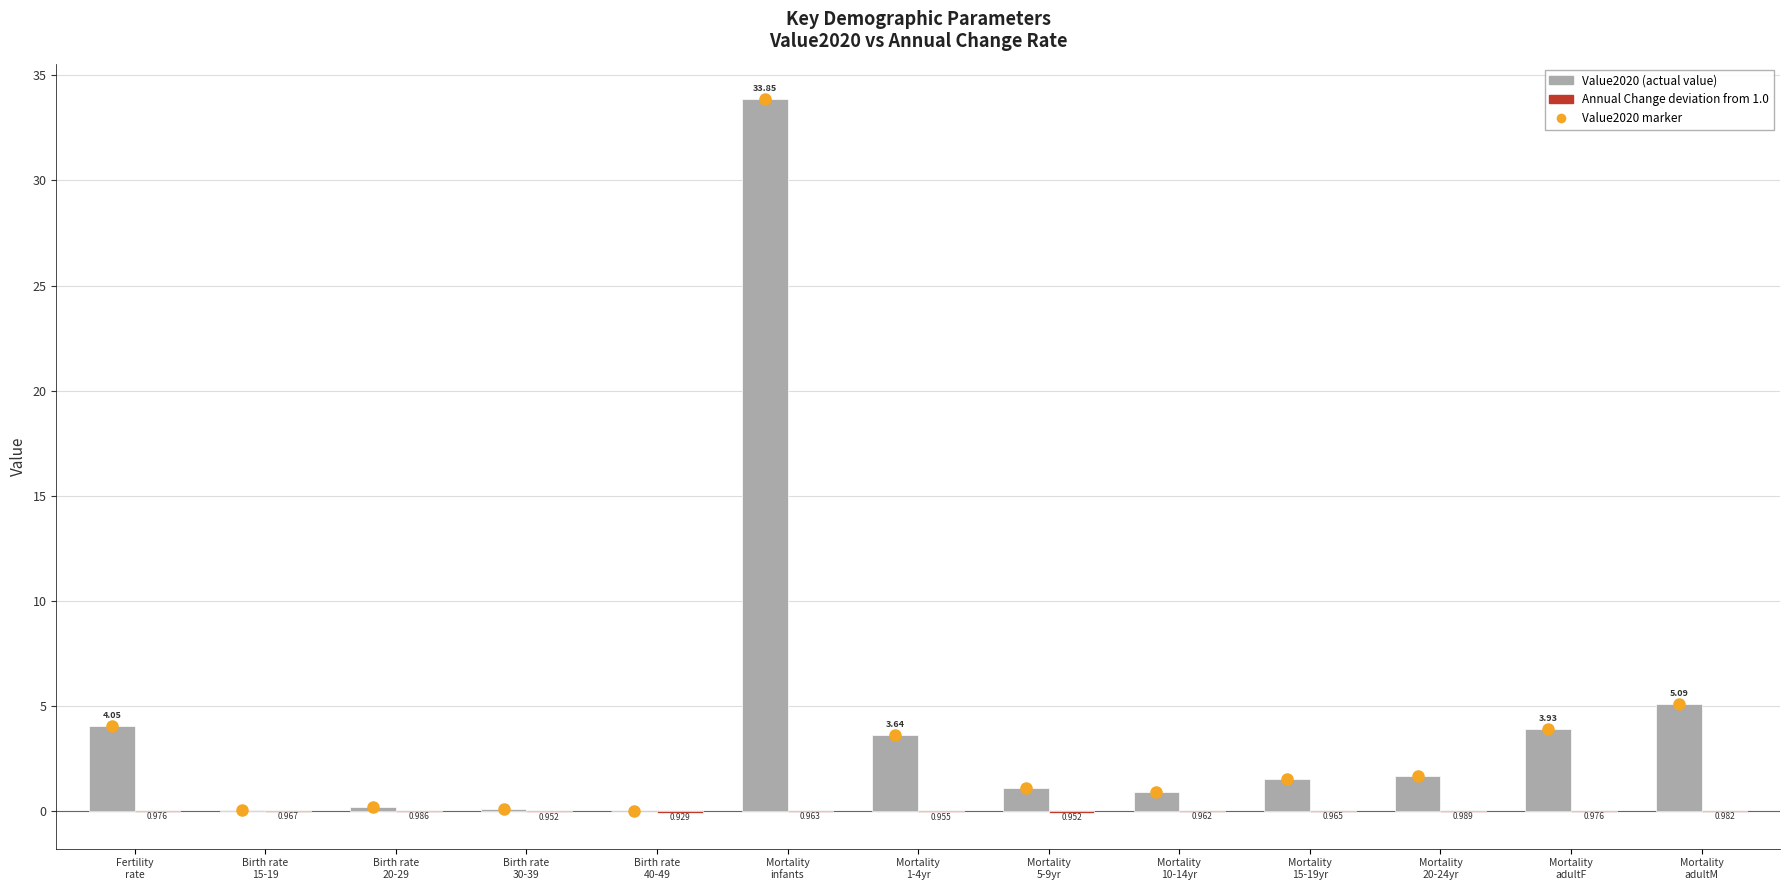

Are the bars horizontal?

No